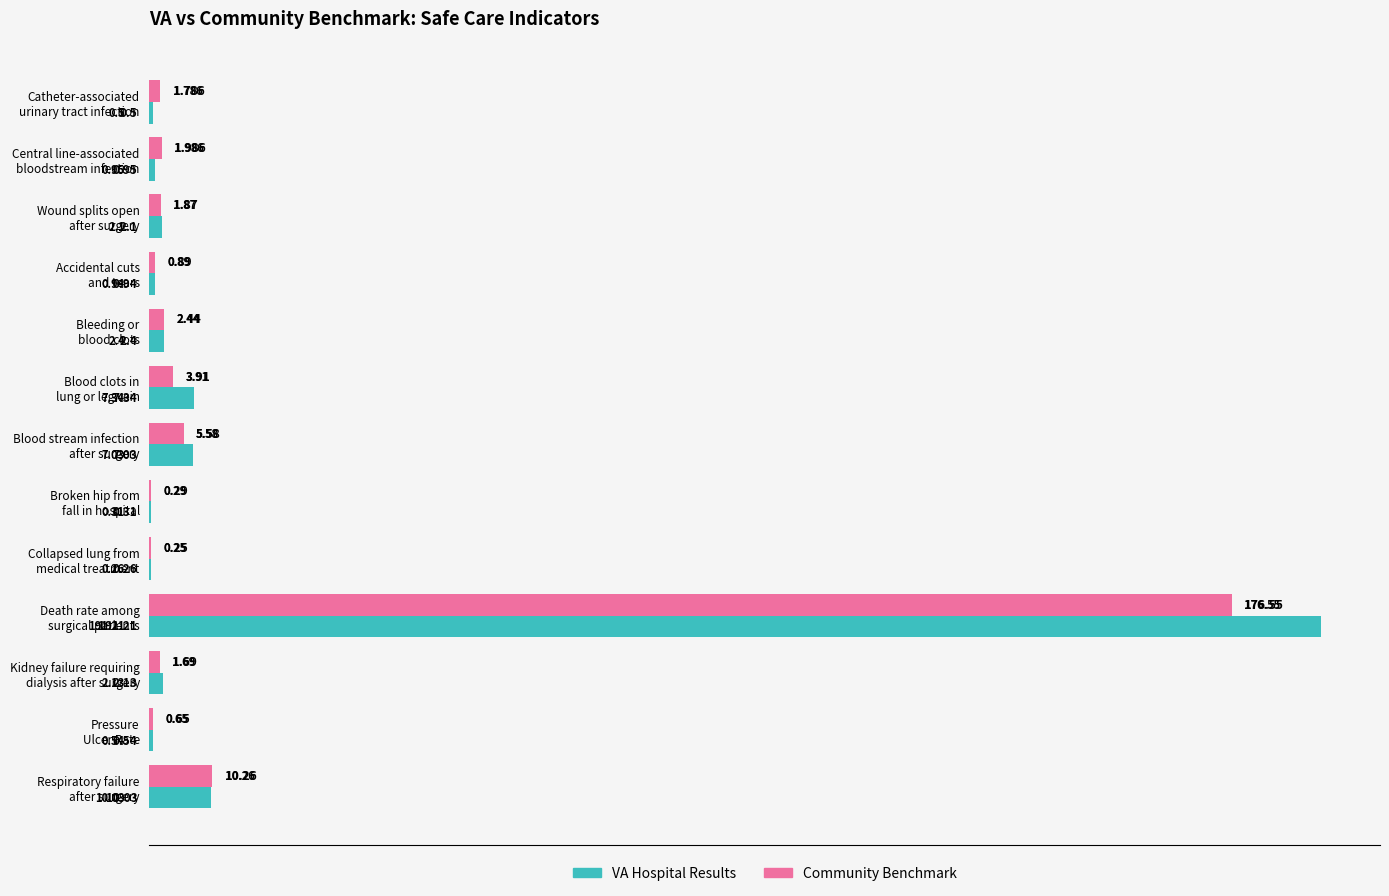

At which label is Community Benchmark closest to 88?

Respiratory failure
after surgery